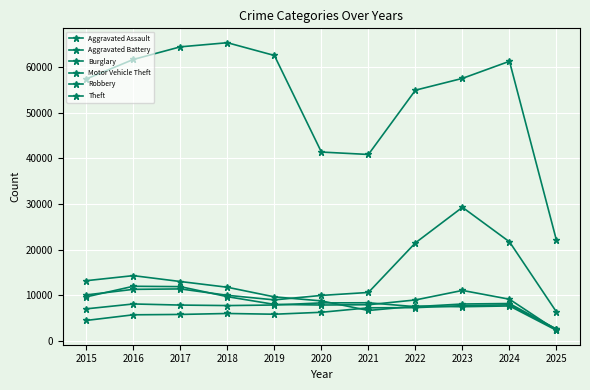

True or false: Aggravated Assault and Theft intersect in this chart.

False